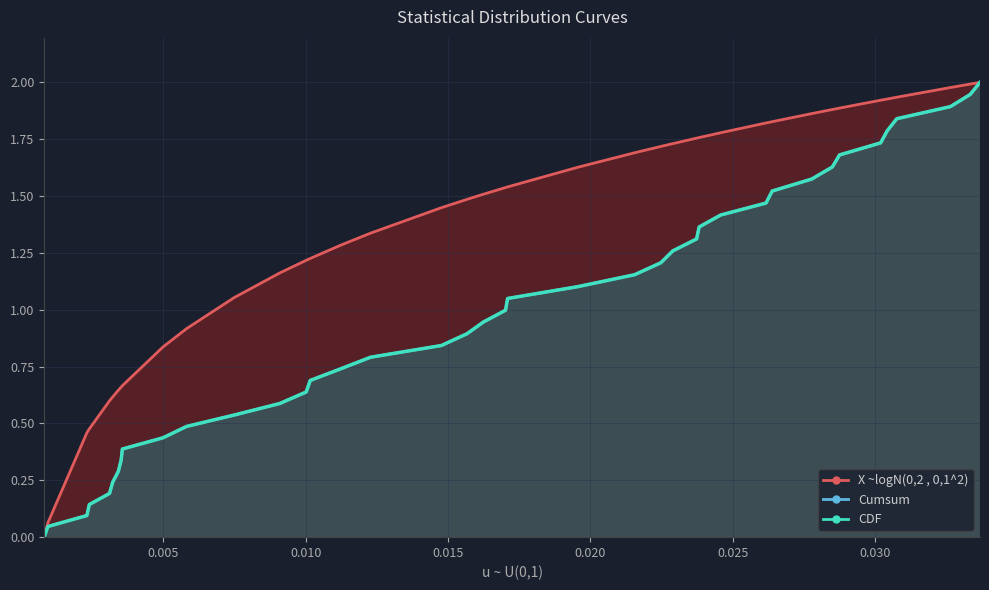

True or false: Cumsum has a value of 0.4 at 0.003562822149585143.

True